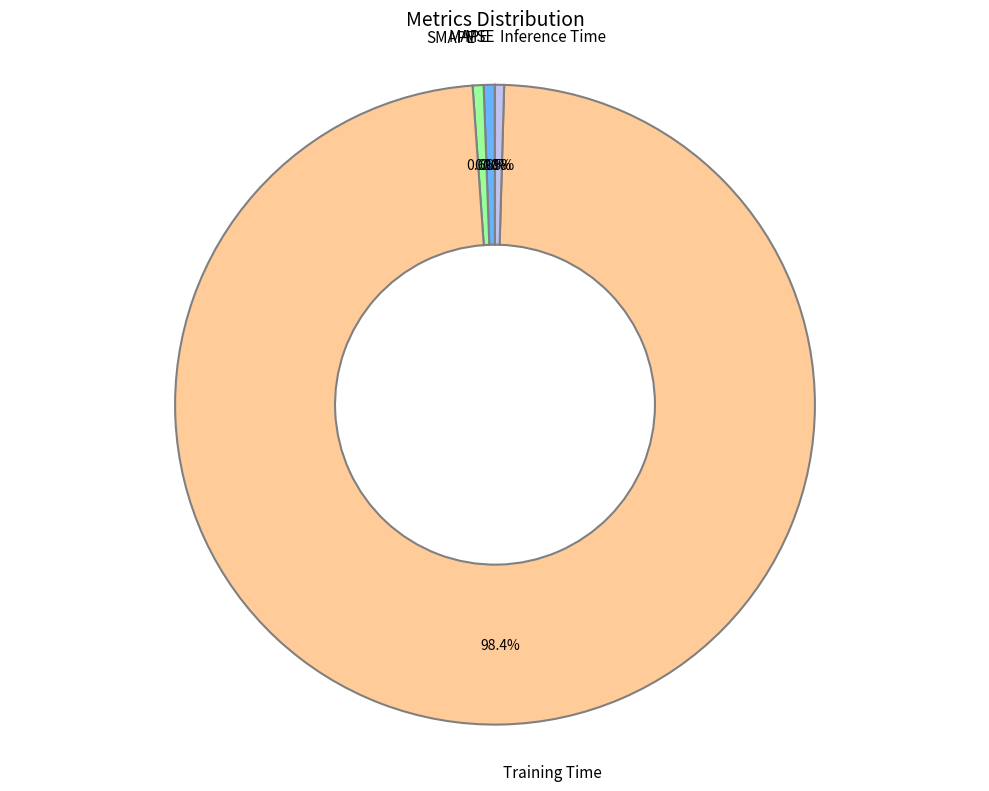

To the nearest percent, what portion does MAPE represent?

1%